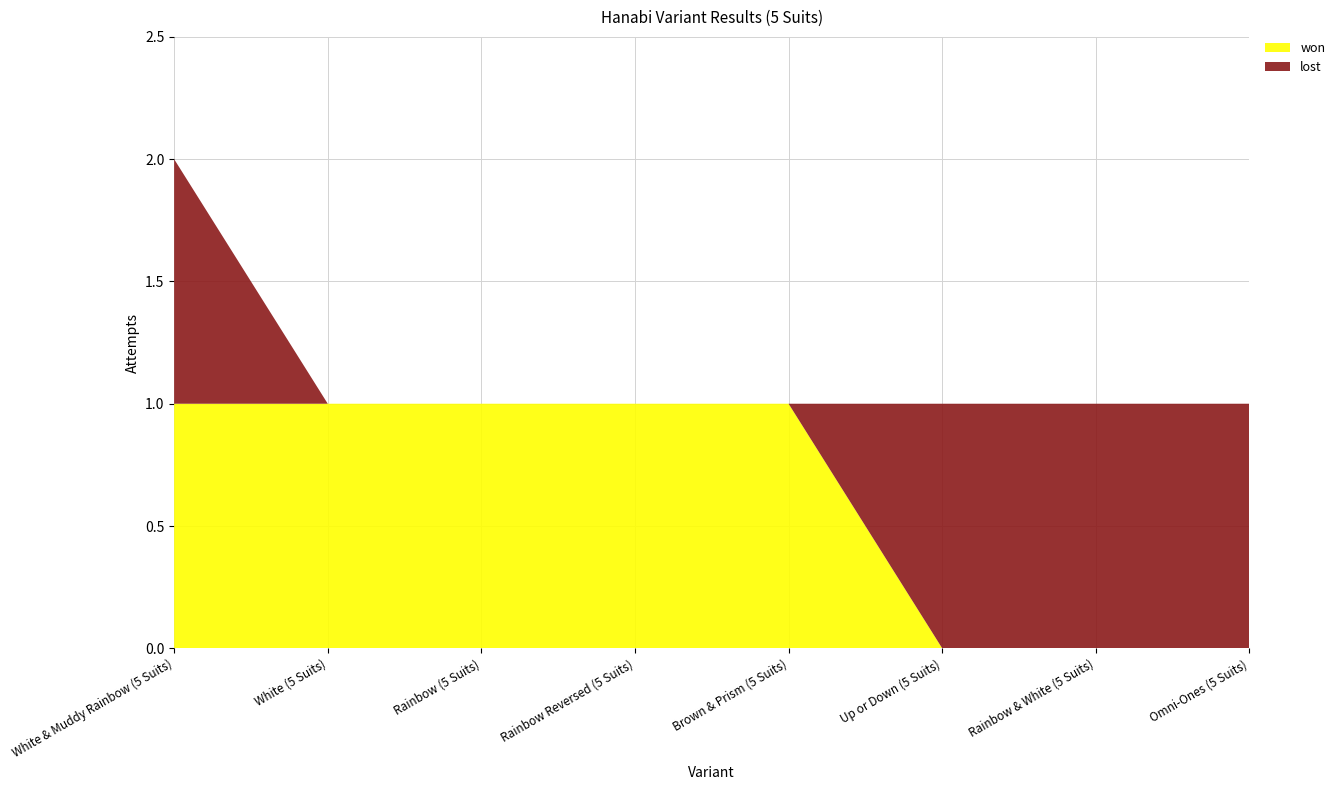

Reading left to right, list all the values displayed in this chart.

won: 1	1	1	1	1	0	0	0
lost: 1	0	0	0	0	1	1	1